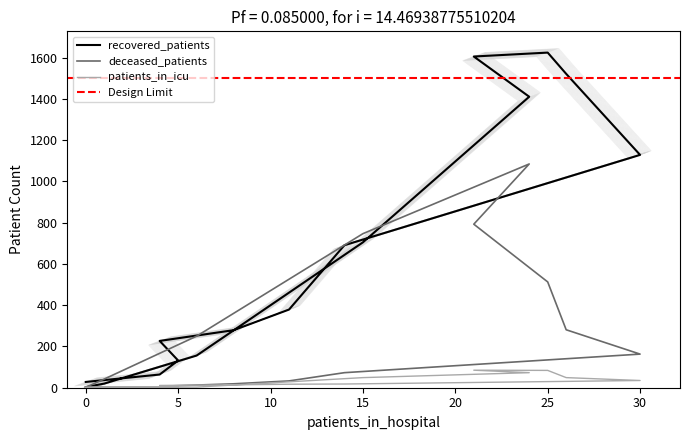

True or false: patients_in_icu and recovered_patients cross at least once.

True